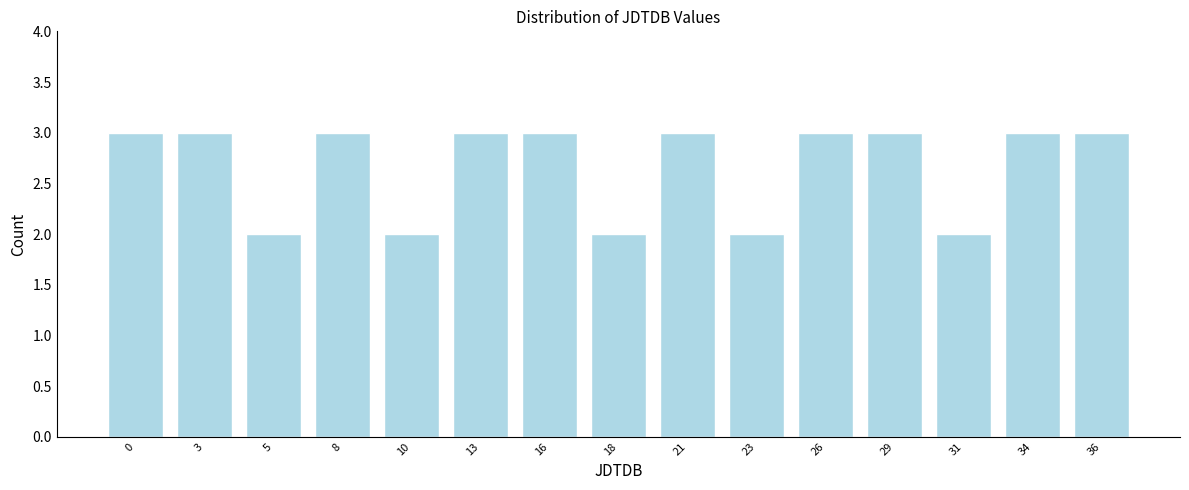

Reading right to left, extract all data points from this chart.

36=3	34=3	31=2	29=3	26=3	23=2	21=3	18=2	16=3	13=3	10=2	8=3	5=2	3=3	0=3